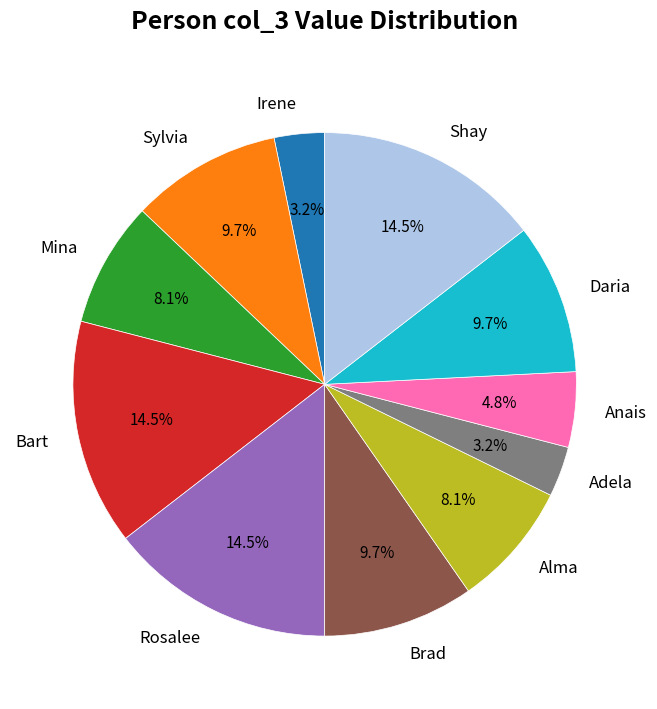

Between Mina and Rosalee, which is larger?

Rosalee